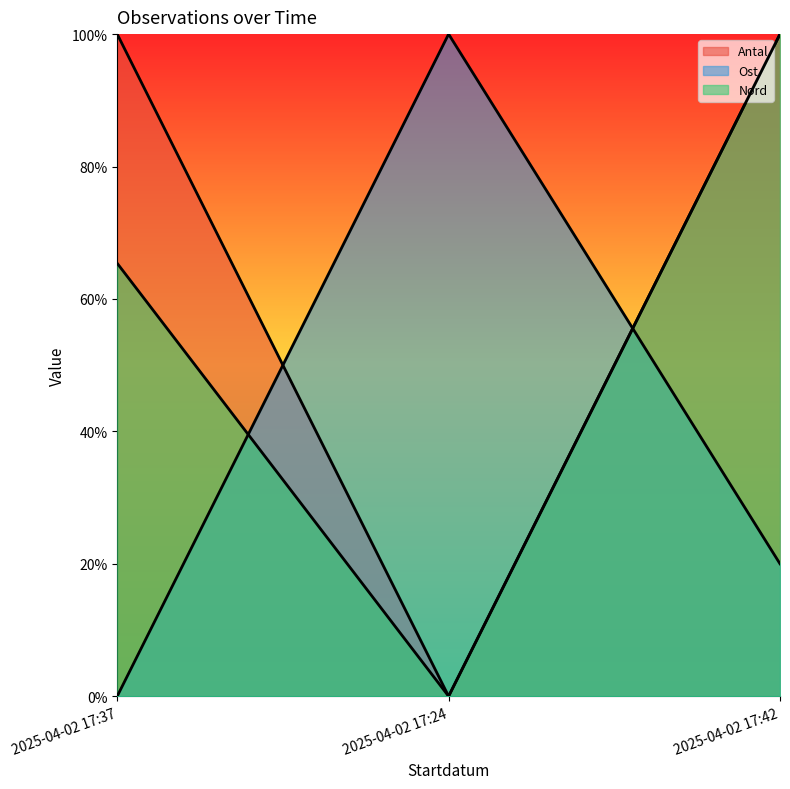

At which category is the sum across all series the highest?

2025-04-02 17:42